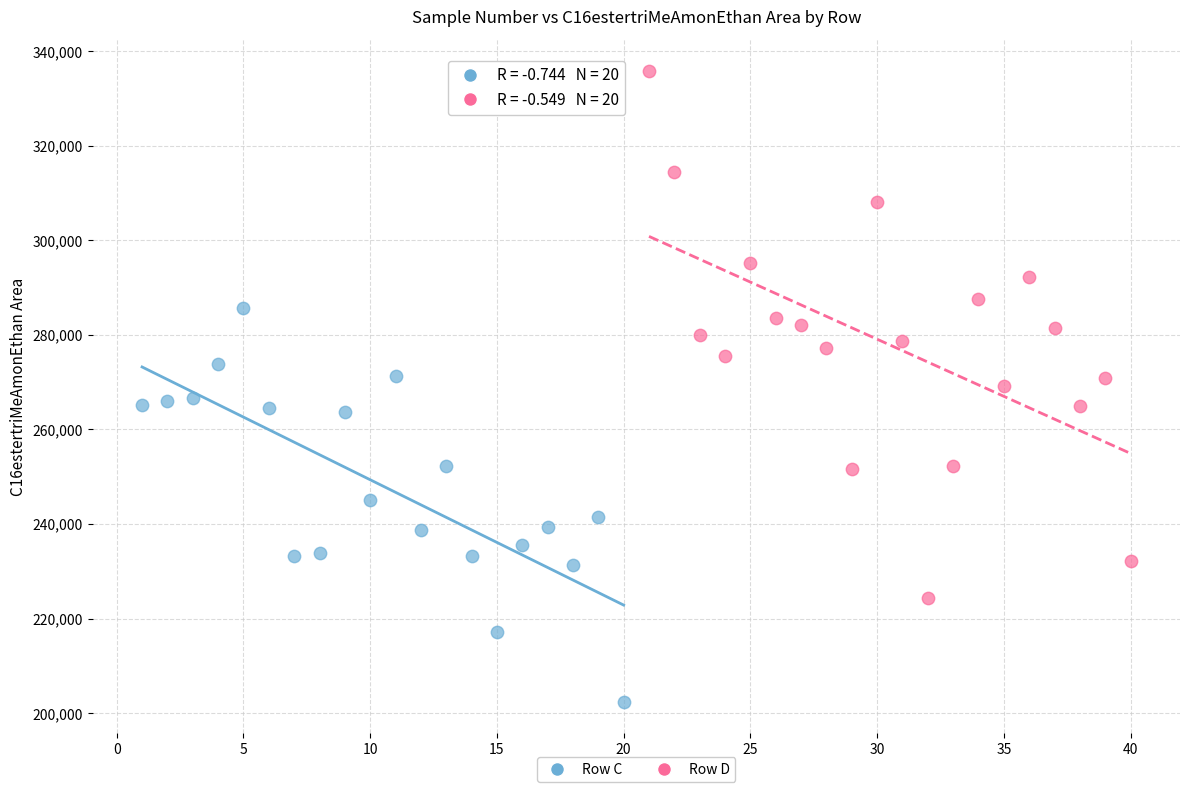

Which series contains the highest Y value?

Row D